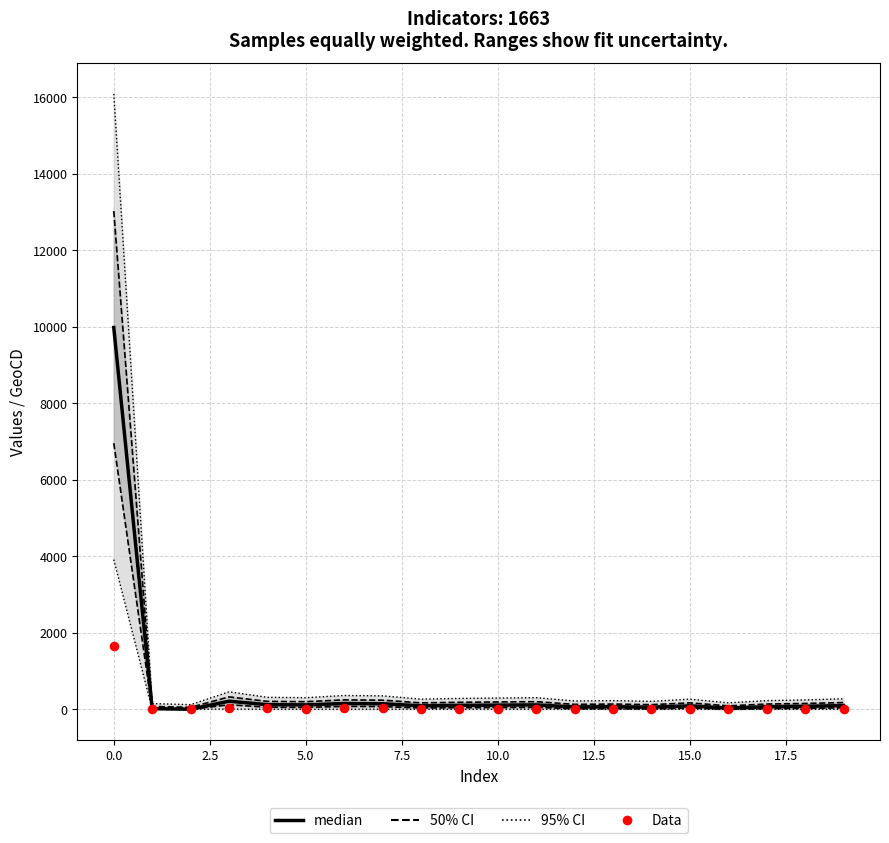

Which series contains the highest Y value?

95% CI